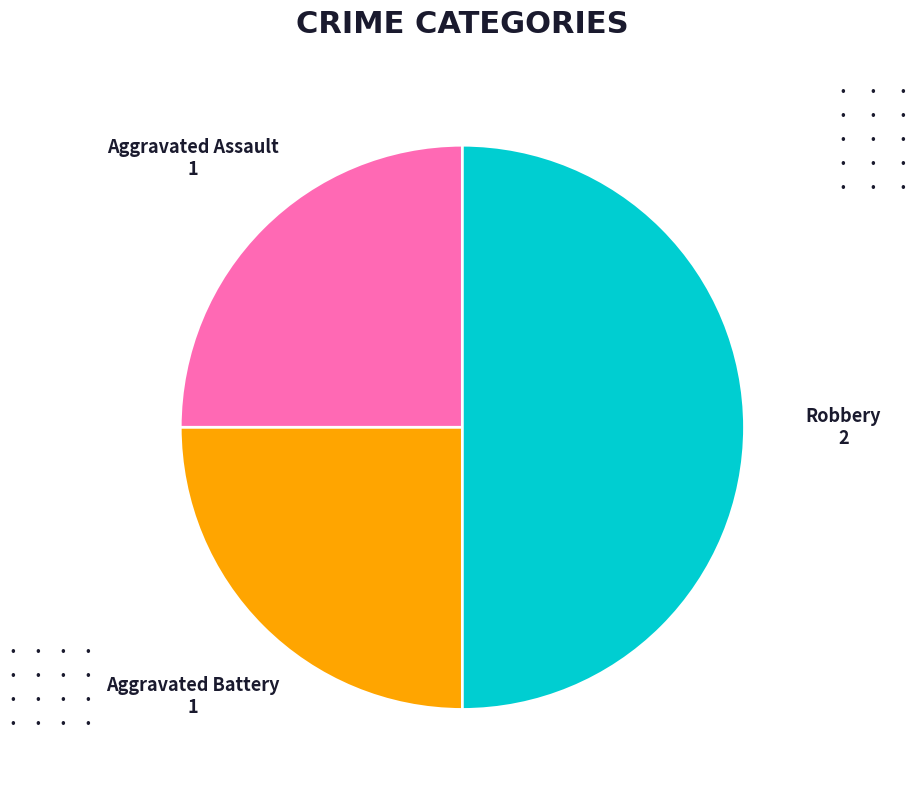

How many slices are in this pie chart?

3